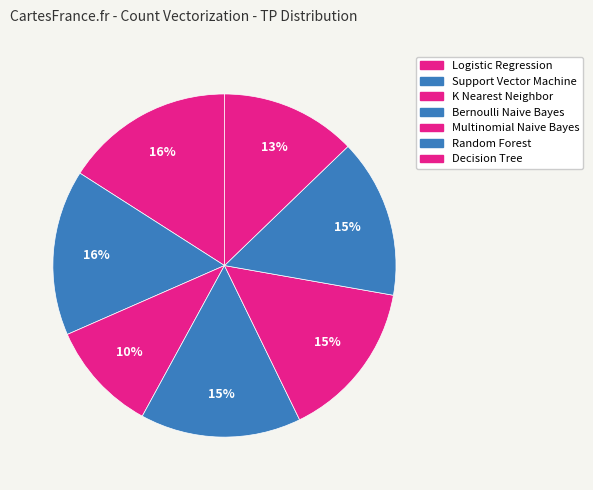

Does any single category account for the majority?

No